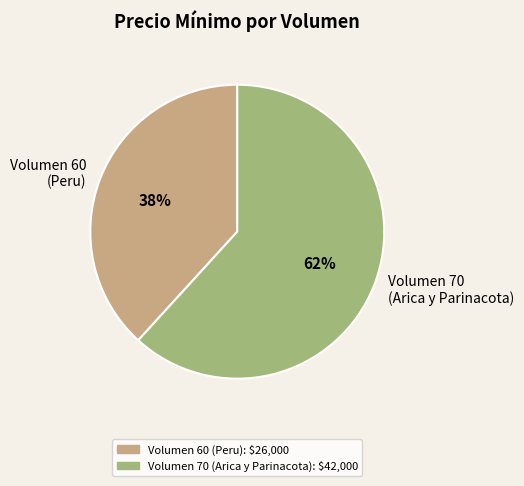

True or false: Volumen 60 (Peru) accounts for 38% of the total.

True